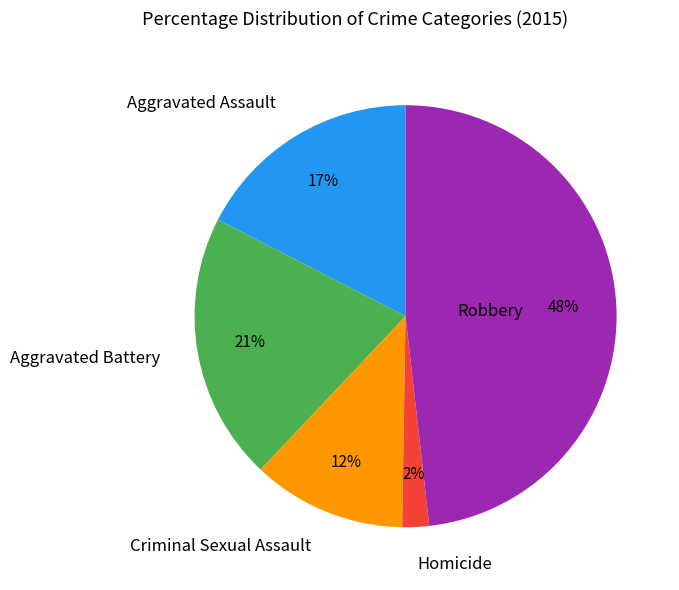

Is there a majority slice in this chart?

No